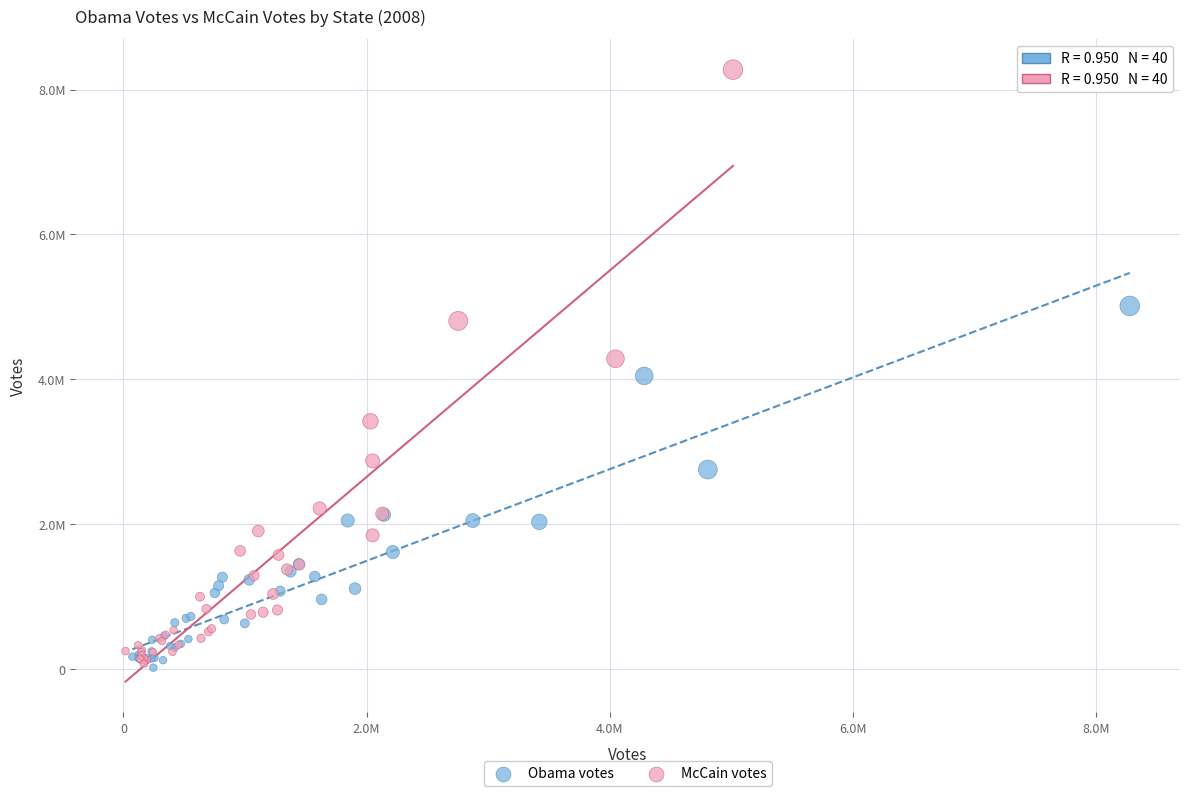

What are all the series names shown in the legend?

Obama votes, McCain votes